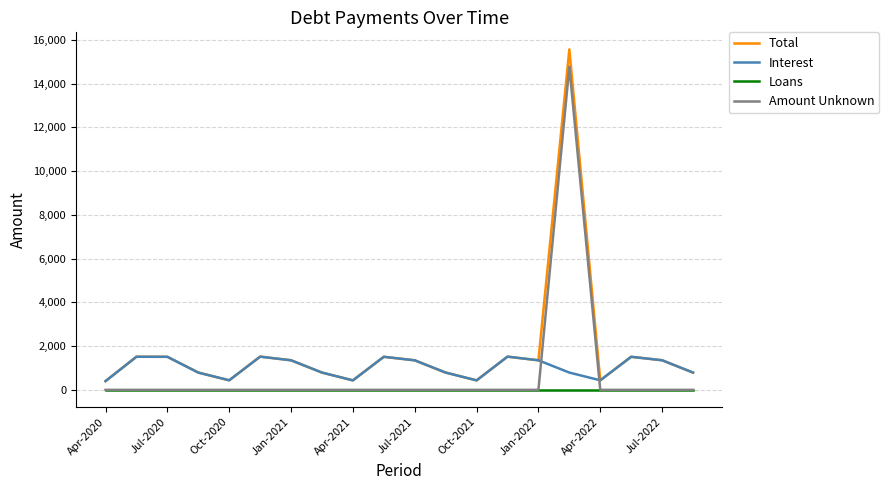

Which series has the largest total across all categories?

Total